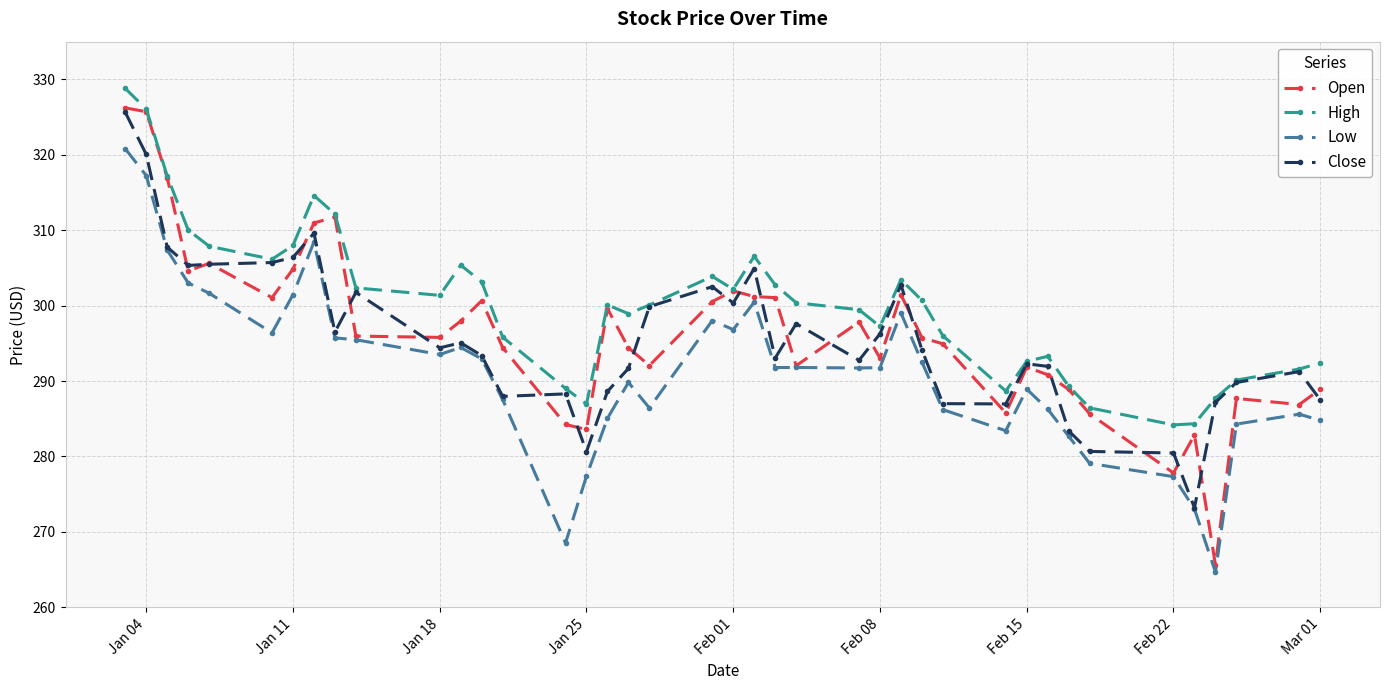

What is the greatest value displayed?

328.8